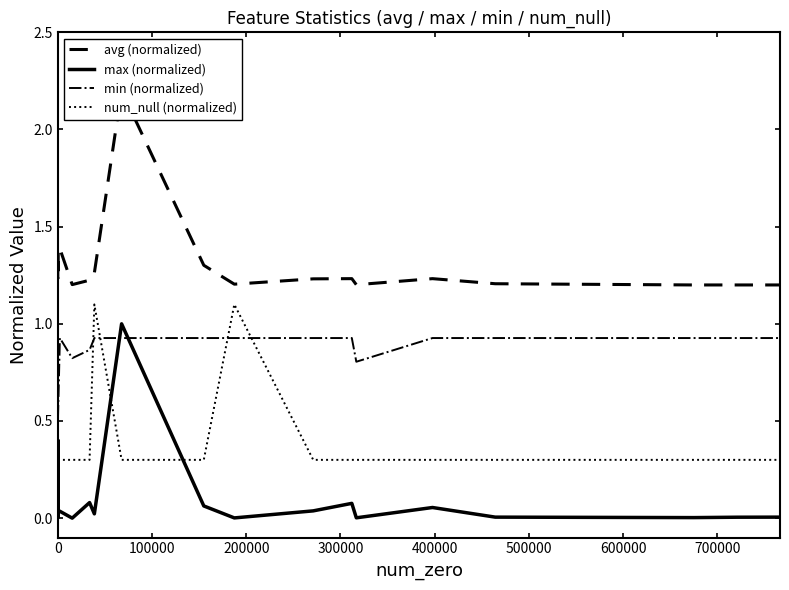

Which series has the widest spread of values?

avg (normalized)